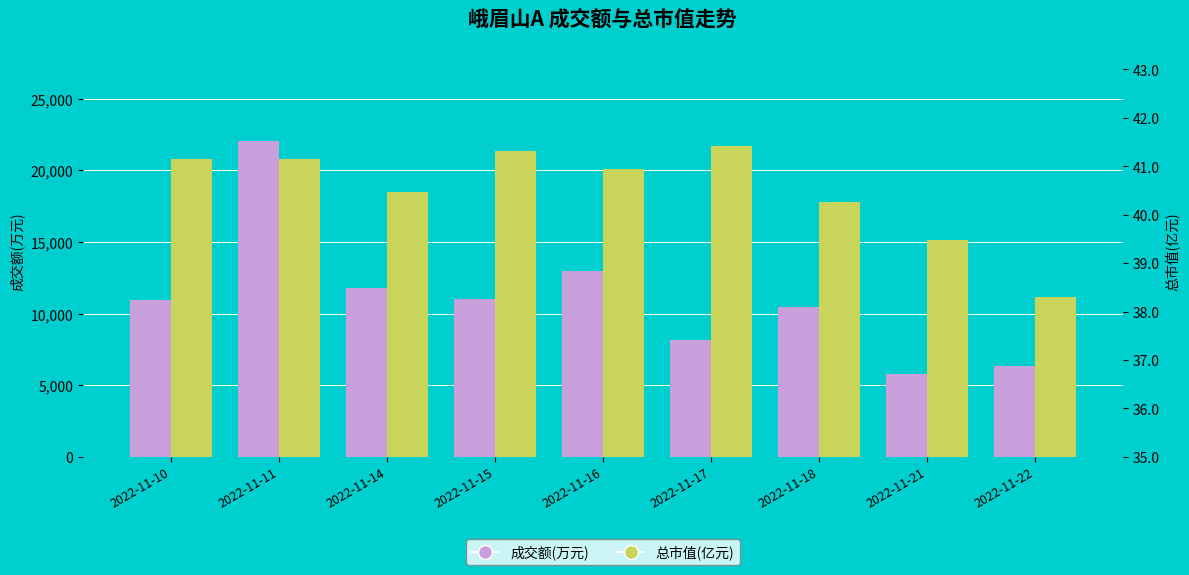

The 成交额(万元) series shows 7468.5 at 2022-11-14. True or false?

False